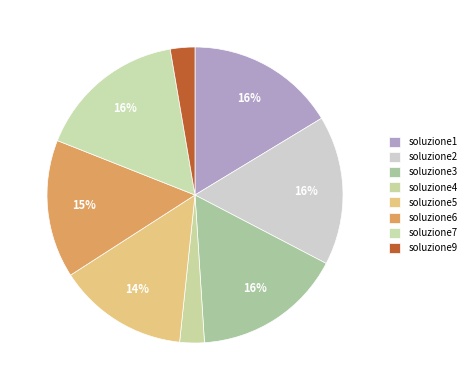

What is the change in value from soluzione1 to soluzione5?

-61965.3